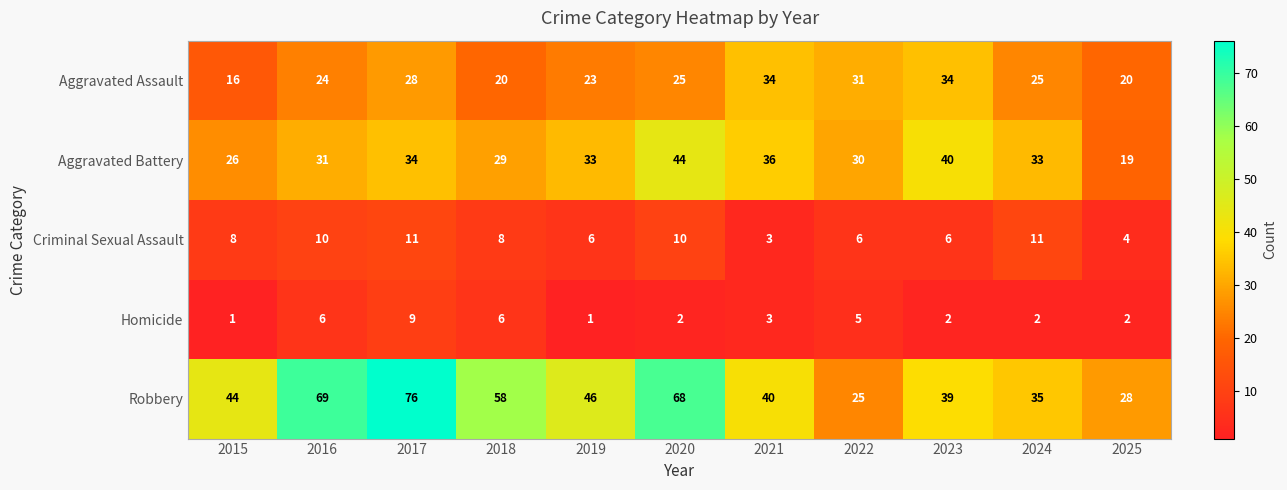

Which series has the largest total across all categories?

Robbery